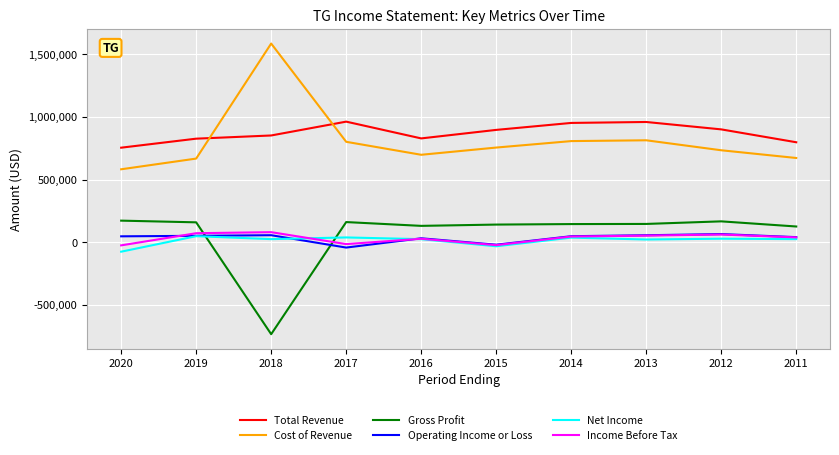

True or false: Operating Income or Loss and Total Revenue cross at least once.

False